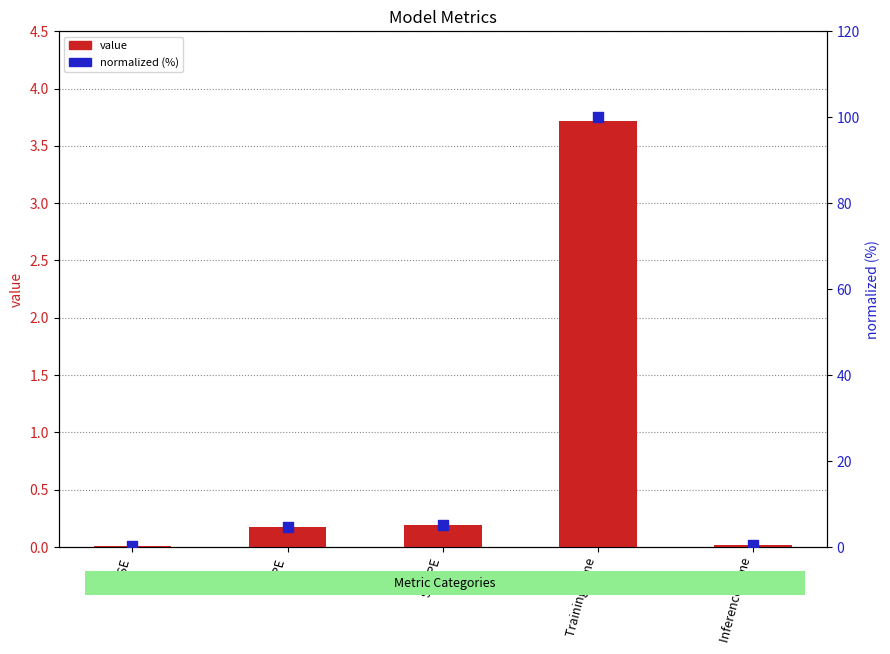

Which series has the widest spread of Y values?

normalized (%)